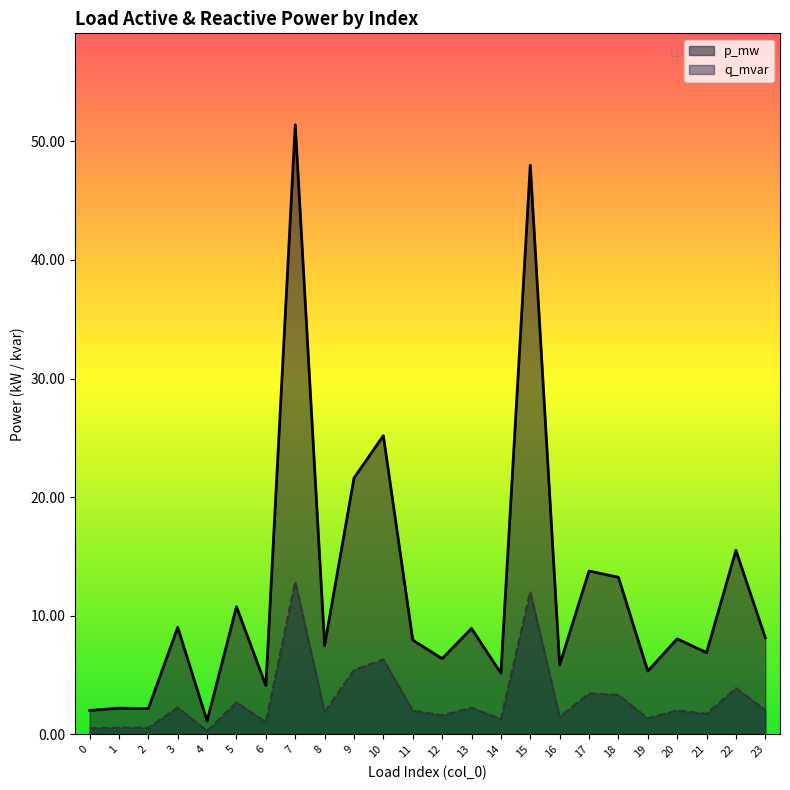

The value of p_mw at 14 is 0.0. True or false?

False